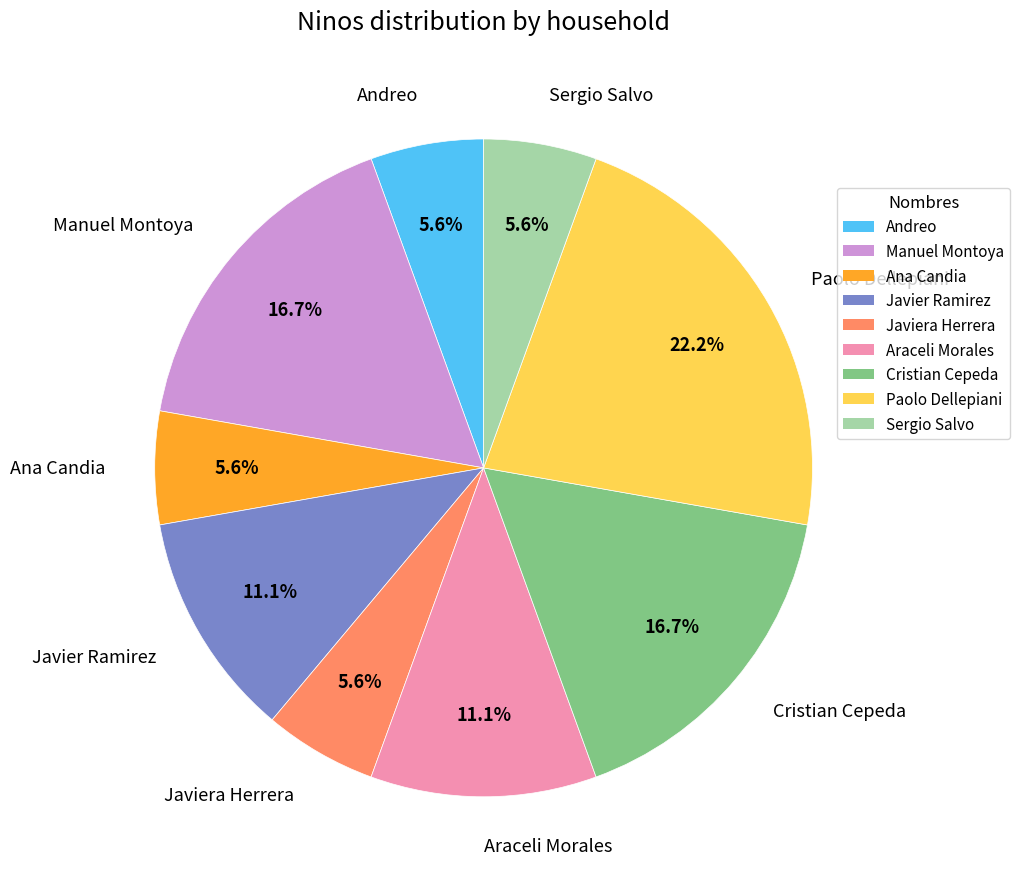

What is the ratio of the value at Cristian Cepeda to the value at Paolo Dellepiani?

0.8